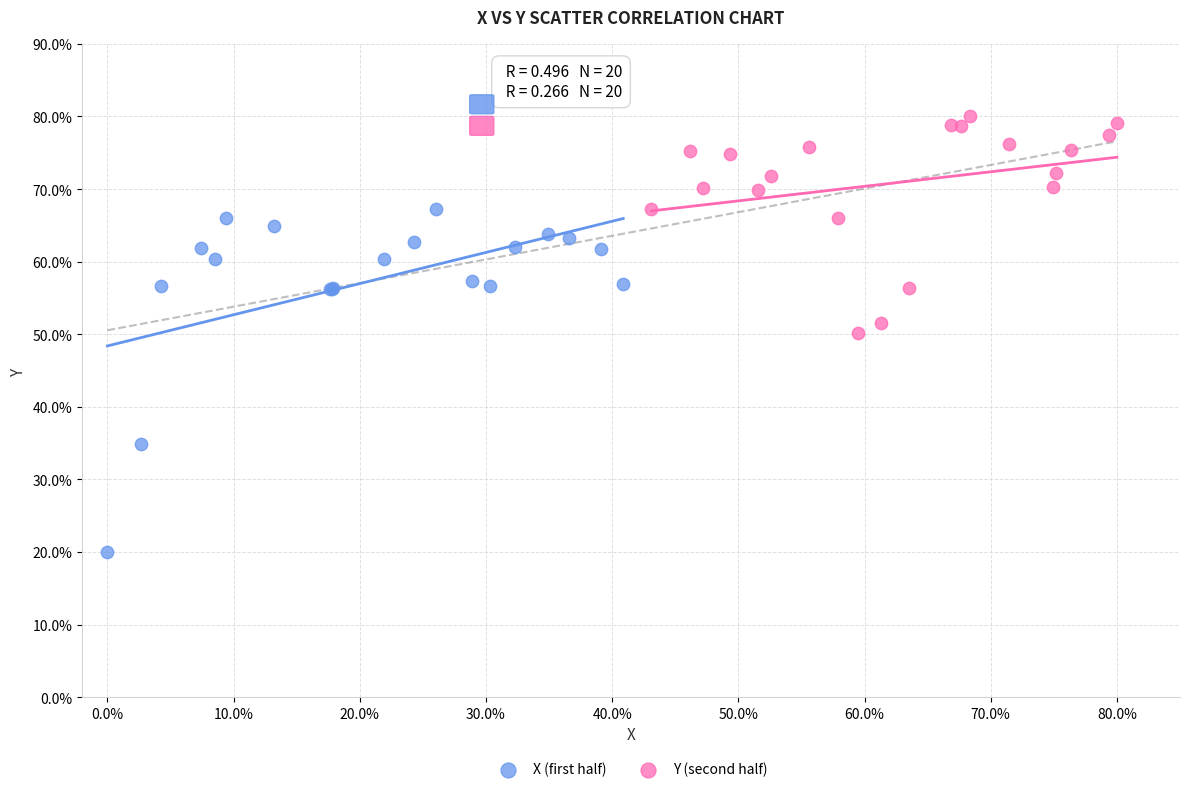

Which series contains the highest Y value?

Y (second half)